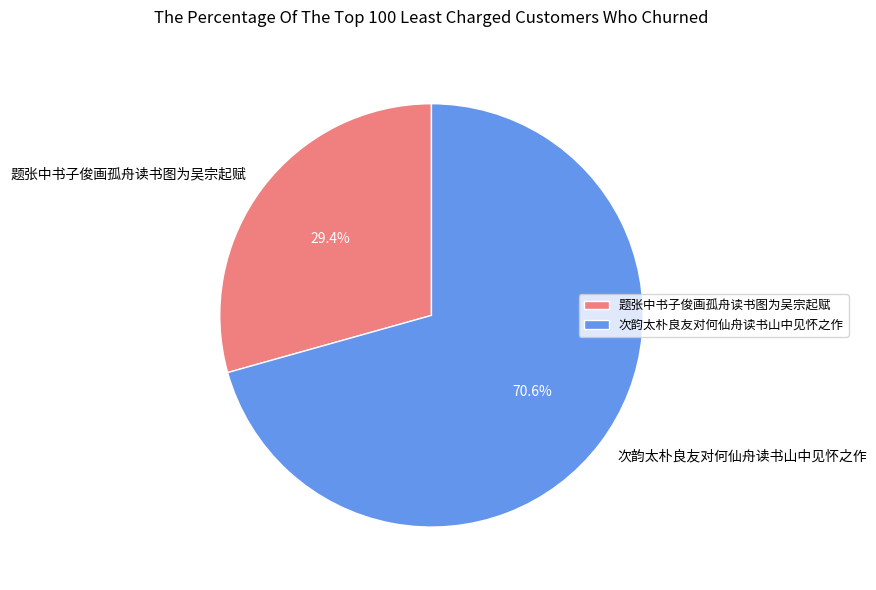

What portion of the pie excludes 次韵太朴良友对何仙舟读书山中见怀之作?

29.4%